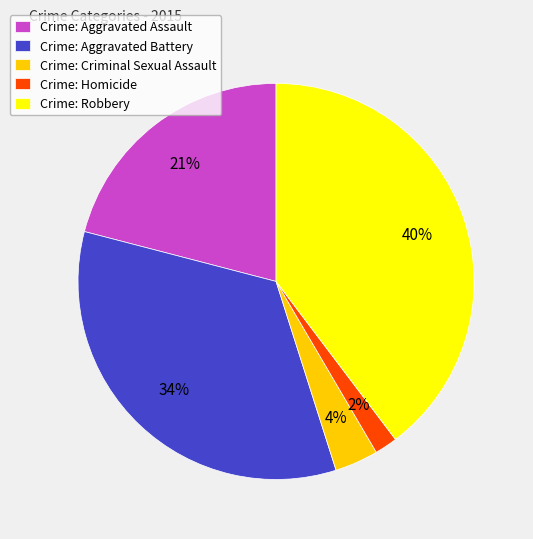

Rank the categories by value from highest to lowest.

Crime: Robbery, Crime: Aggravated Battery, Crime: Aggravated Assault, Crime: Criminal Sexual Assault, Crime: Homicide